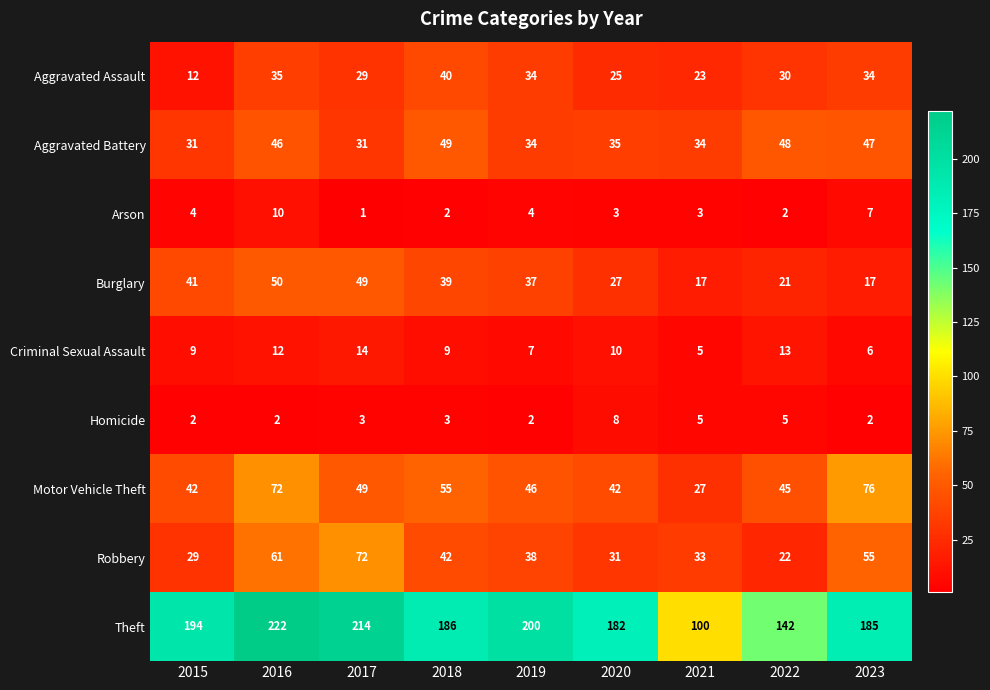

What is the total value across all series at 2016?

510